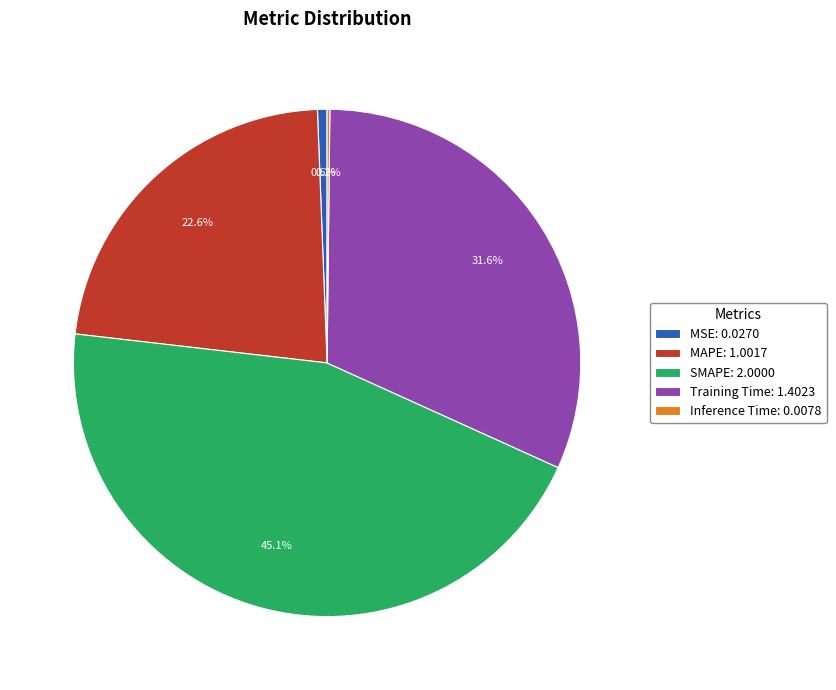

To the nearest percent, what portion does MSE represent?

1%